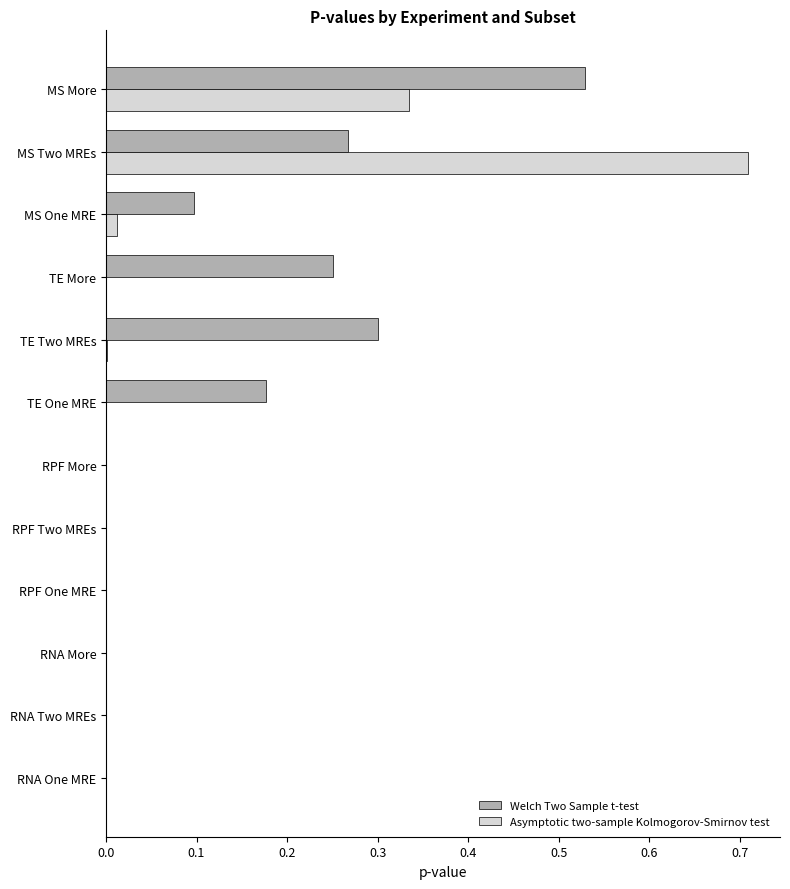

Is it true that Asymptotic two-sample Kolmogorov-Smirnov test equals 0.5 at MS Two MREs?

False